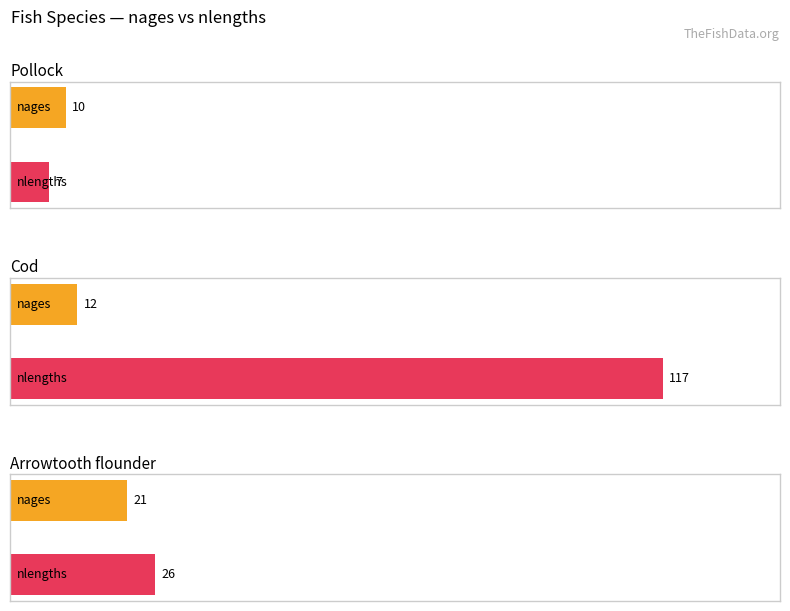

Are the bars horizontal?

Yes